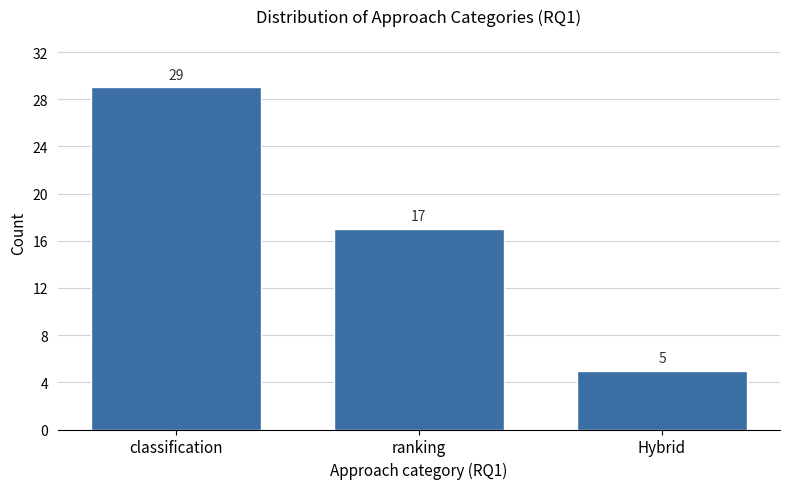

Approximately how many times larger is the value at ranking compared to Hybrid?

3.4